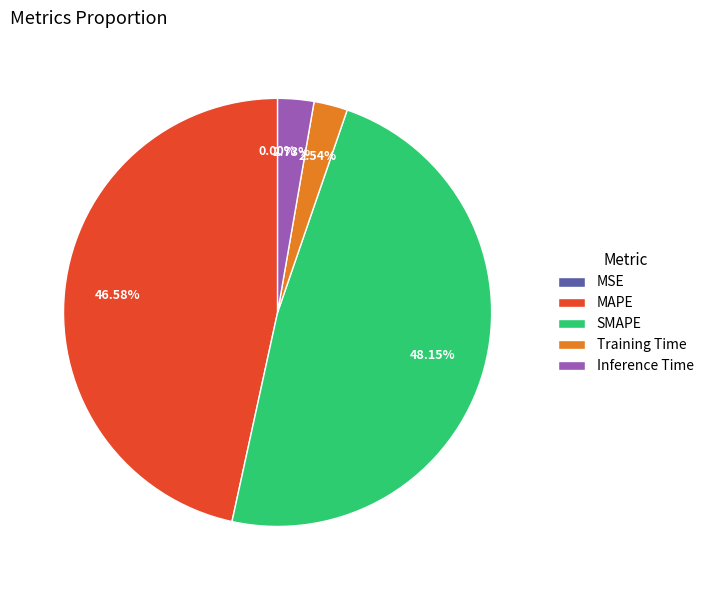

Does SMAPE represent more than half of the total?

No